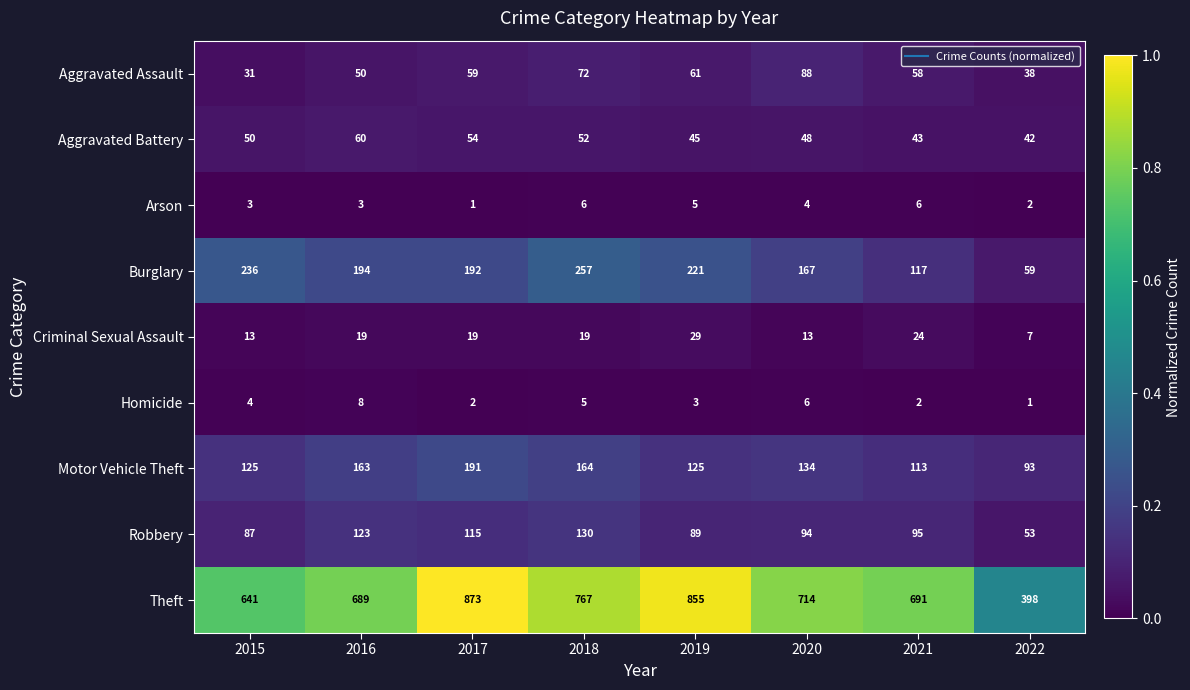

Rank the series by their maximum value, from lowest to highest.

Arson, Homicide, Criminal Sexual Assault, Aggravated Battery, Aggravated Assault, Robbery, Motor Vehicle Theft, Burglary, Theft